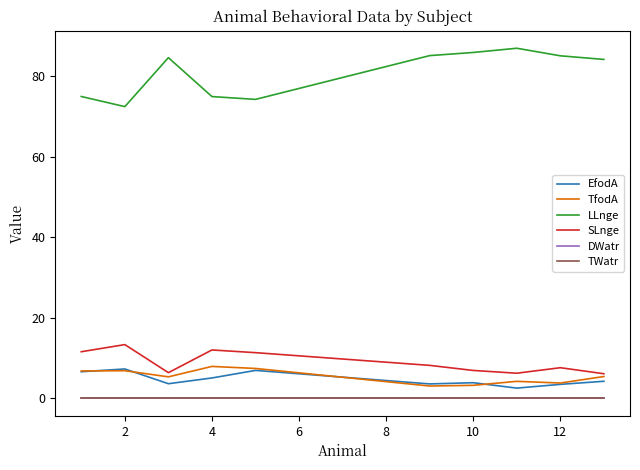

Does the chart display data point markers on the line(s)?

No